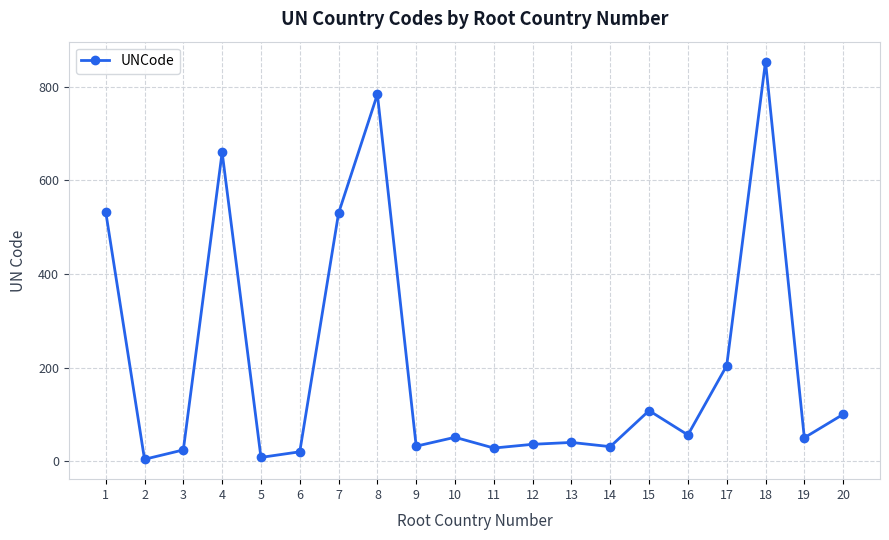

How many points are lower than both their immediate neighbors (excluding endpoints)?

7